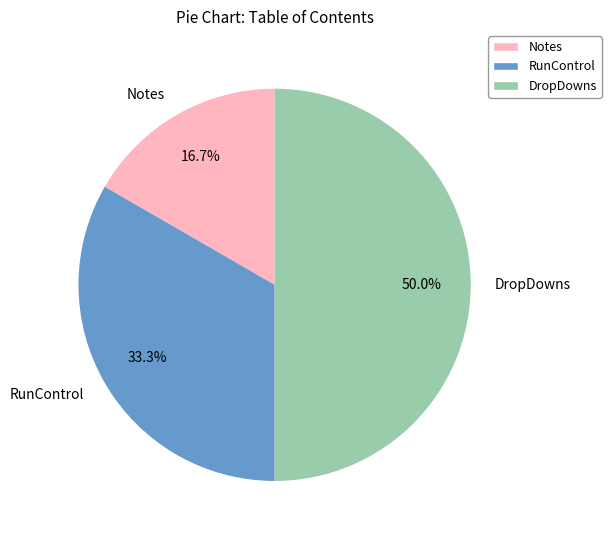

Count the number of slices in the pie.

3